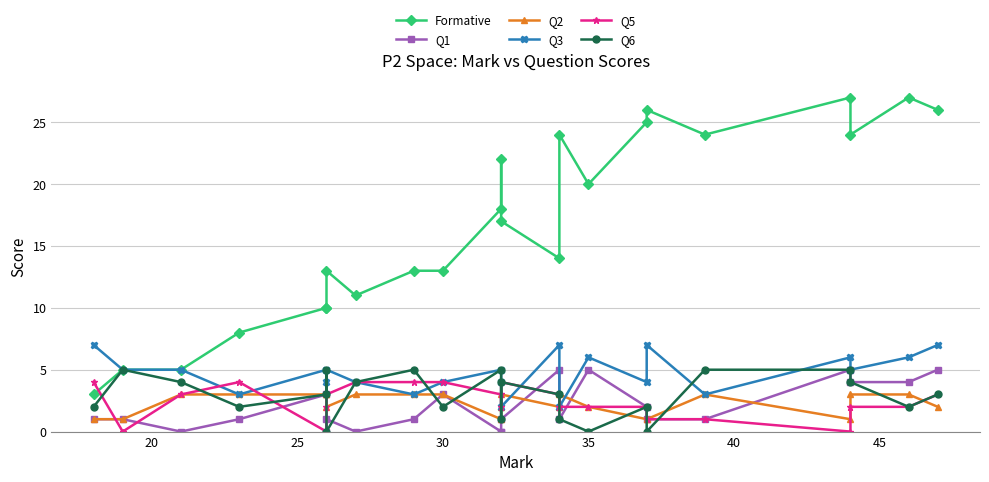

Count the number of categories in the chart.

23